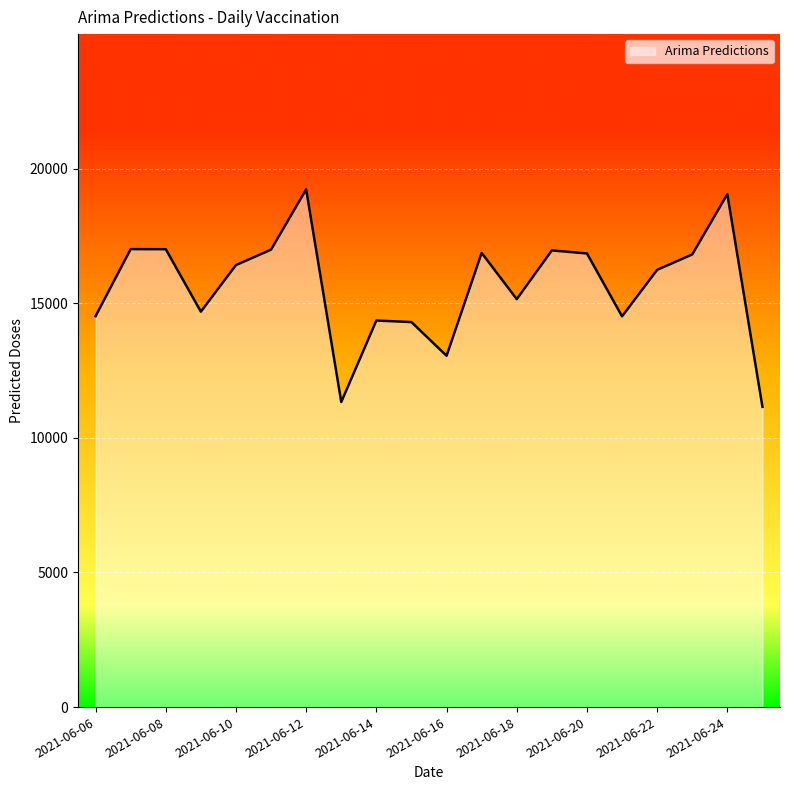

What is the greatest value displayed?

19225.2